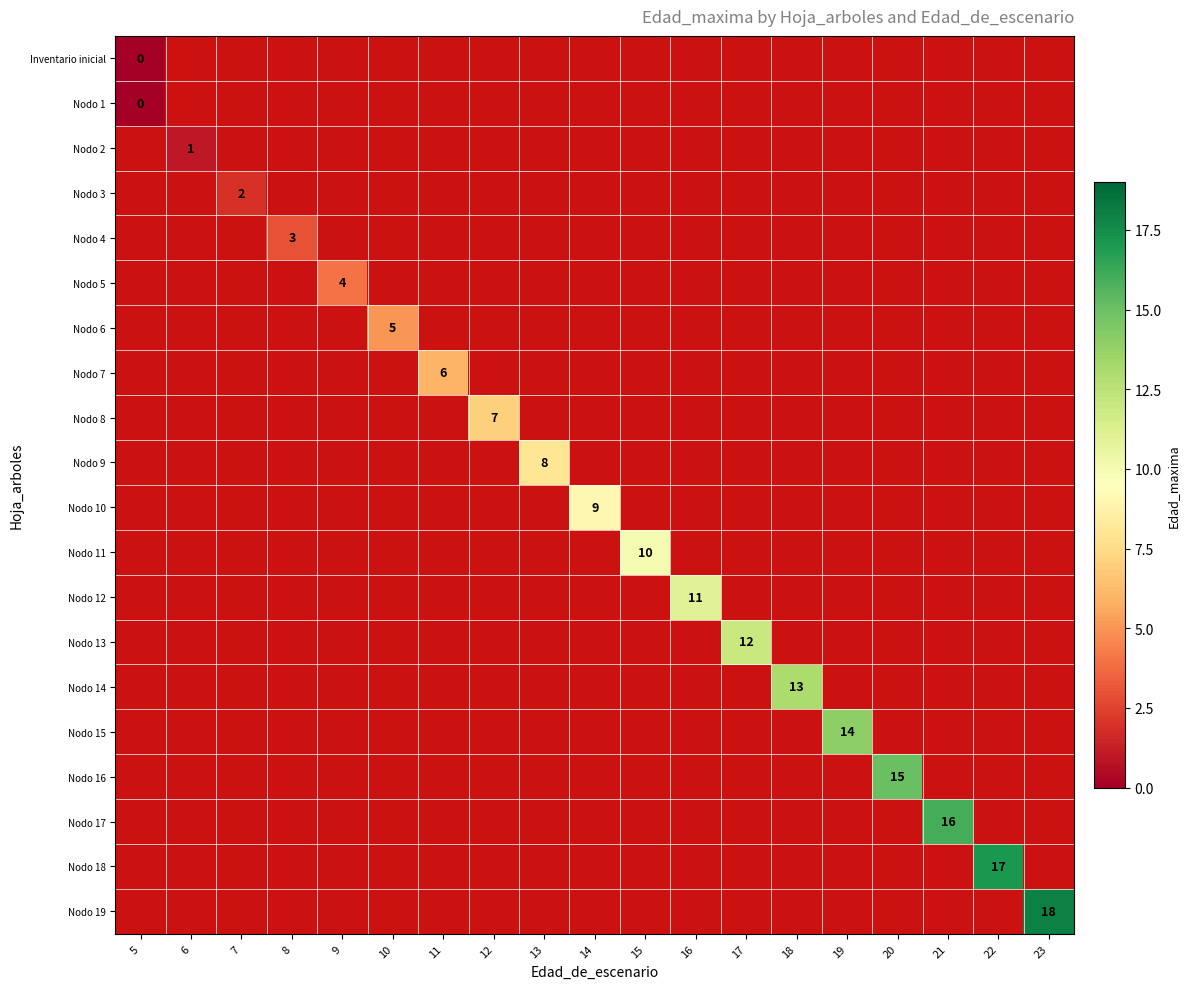

What is the greatest value displayed?

18